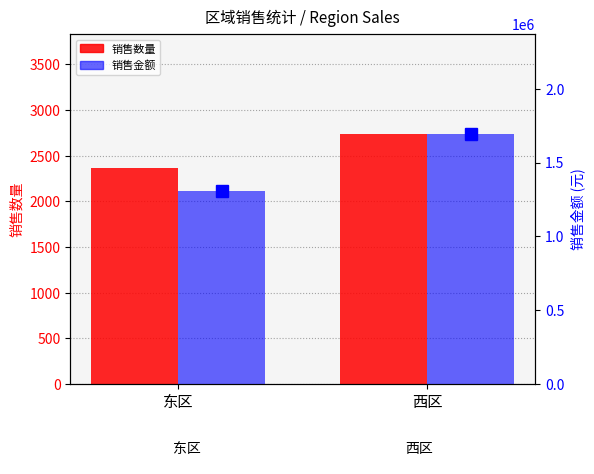

At how many categories does at least one series exceed 1169353?

2